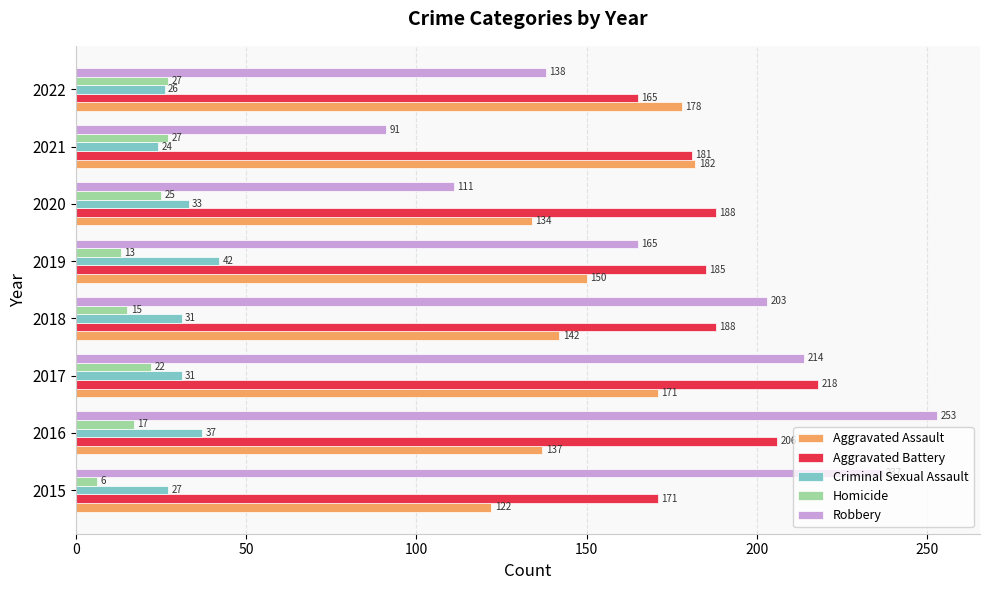

How many values in the Criminal Sexual Assault series are below 31?

3